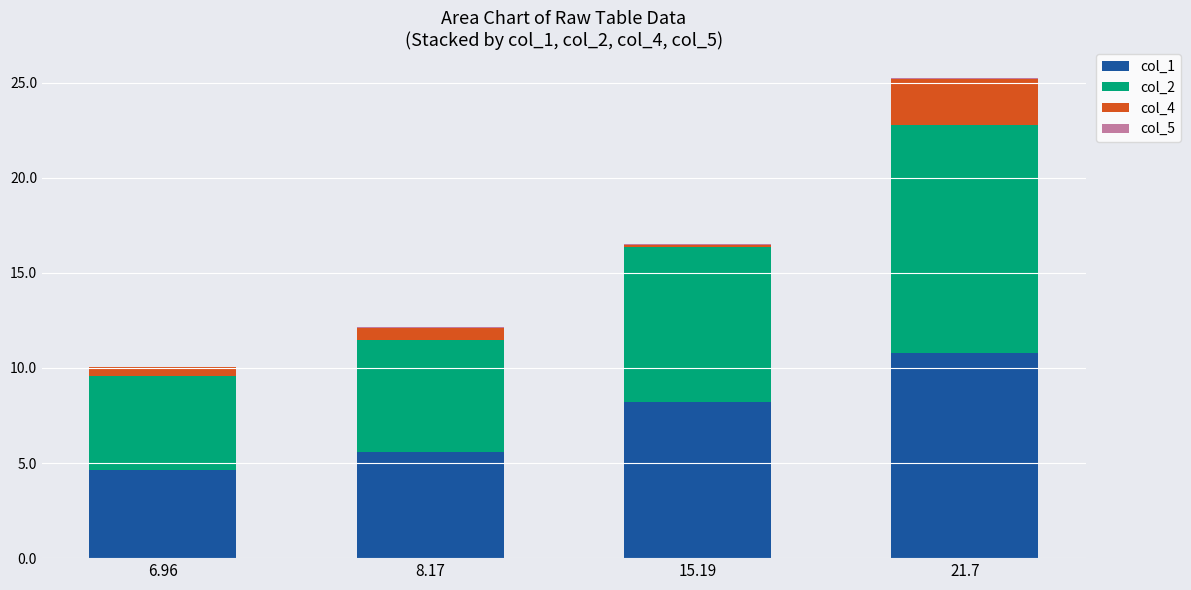

At which category is the sum across all series the highest?

21.7